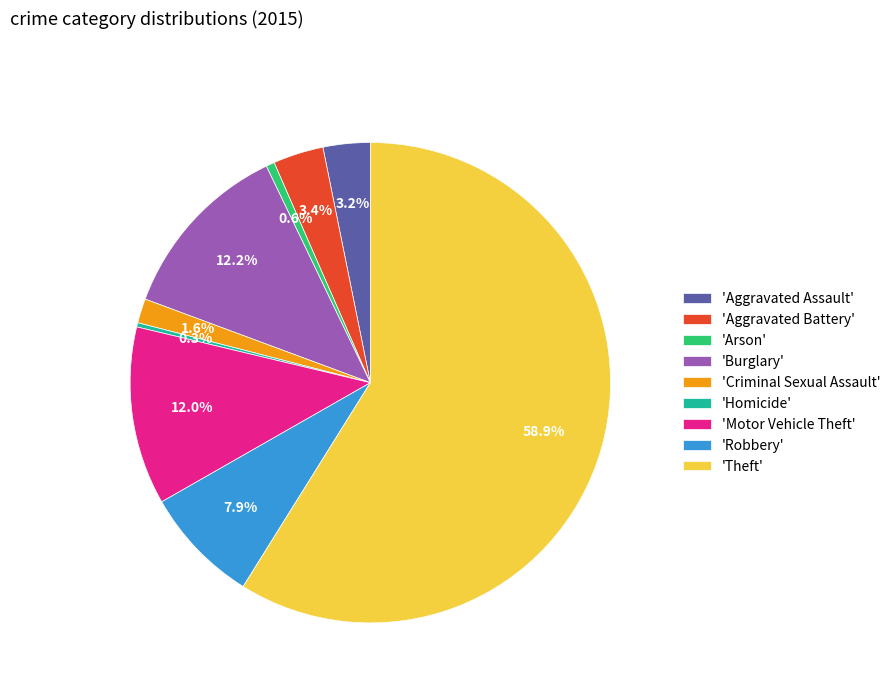

Is the sum of 'Aggravated Battery' and 'Theft' greater than half?

Yes